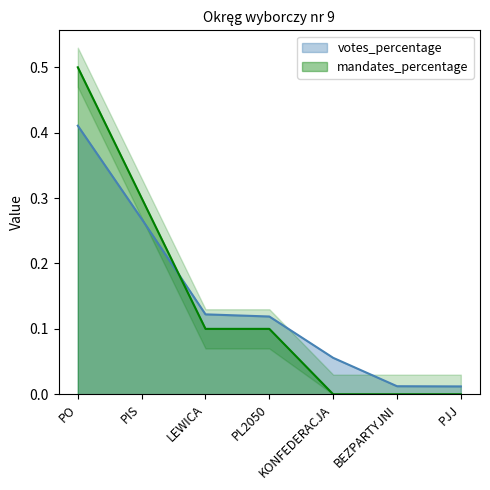

At which label does mandates_percentage reach its peak?

PO